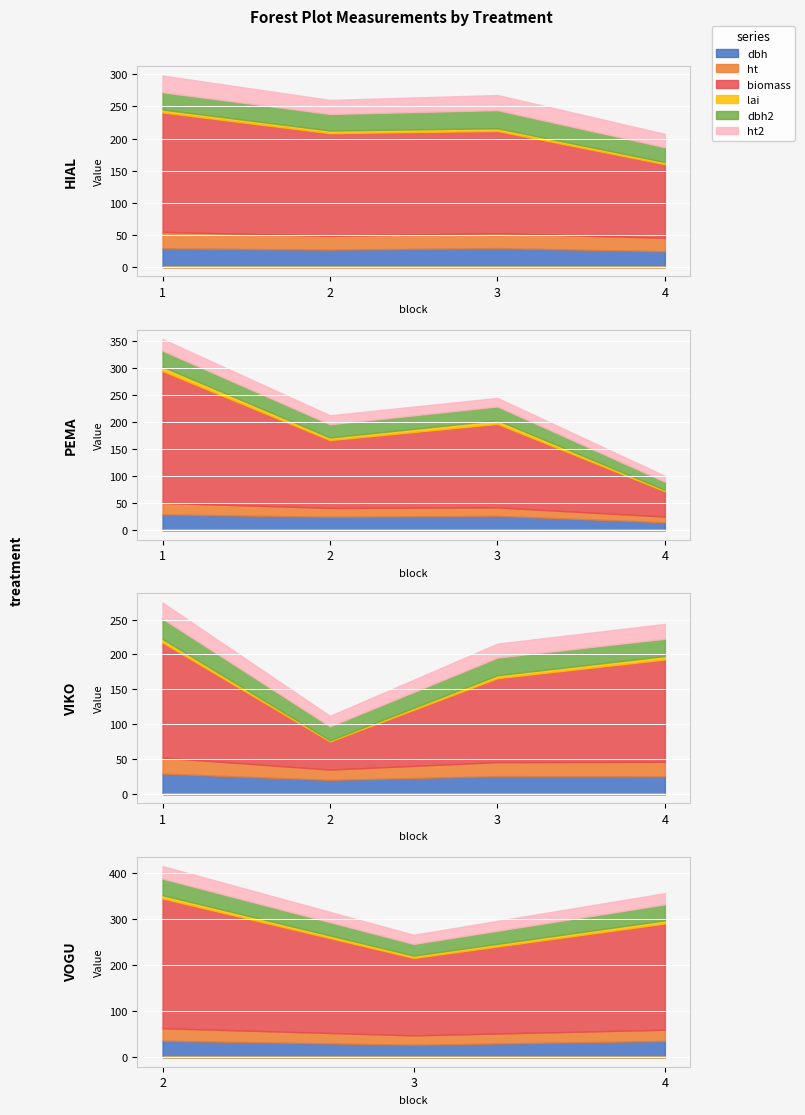

What is the difference between the maximum and minimum values in the lai series?

6.5